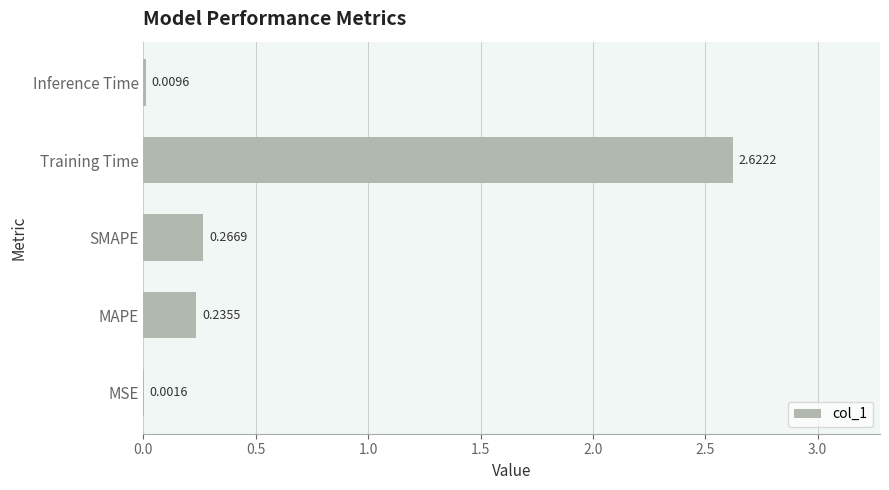

Which has a higher value, MAPE or SMAPE?

SMAPE